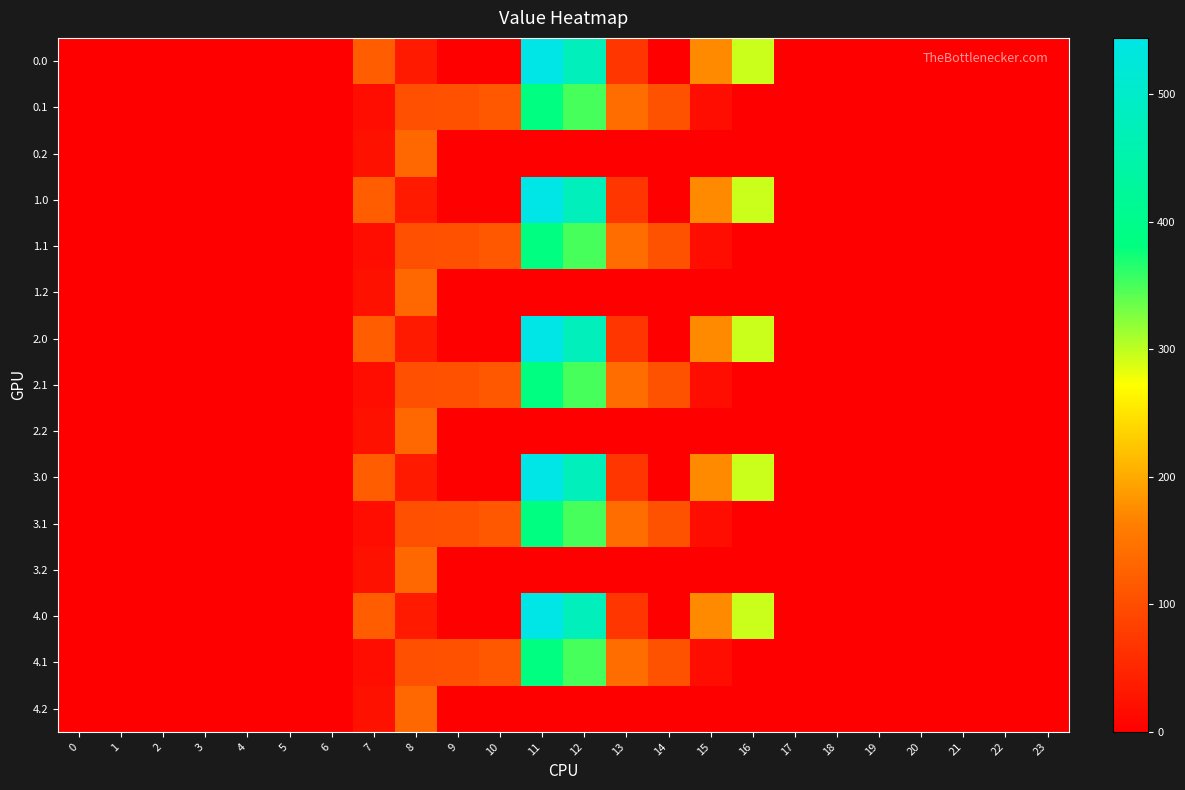

At how many categories does at least one series exceed 83?

10